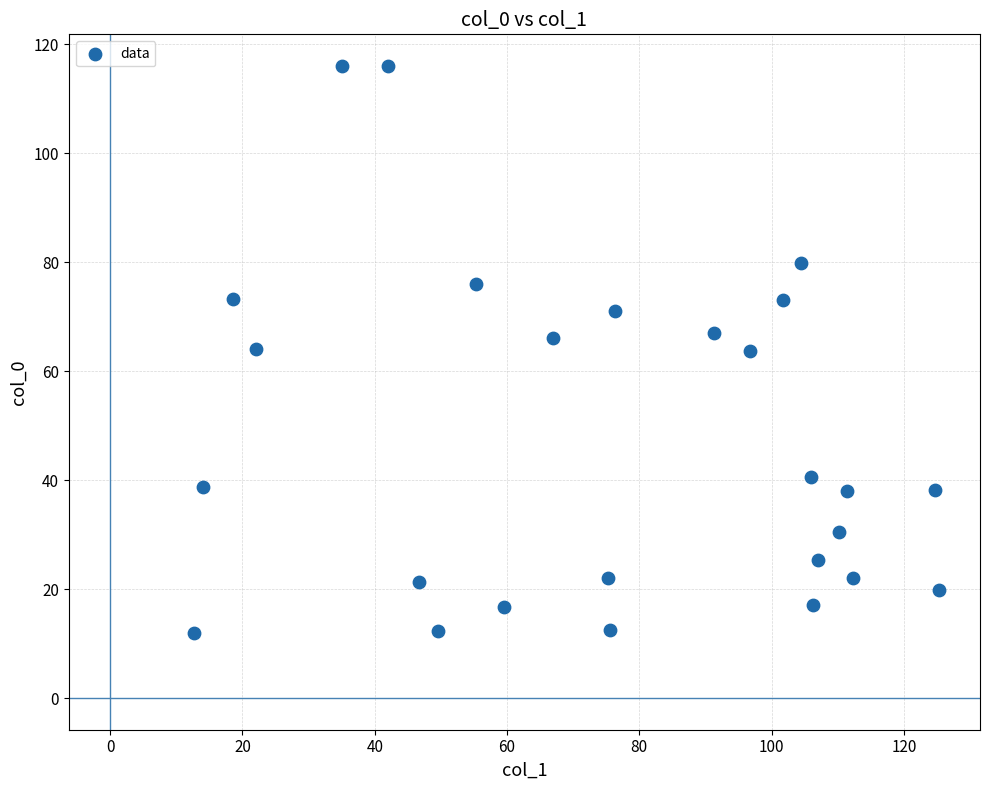

What is the range of X values (max minus min)?

112.6